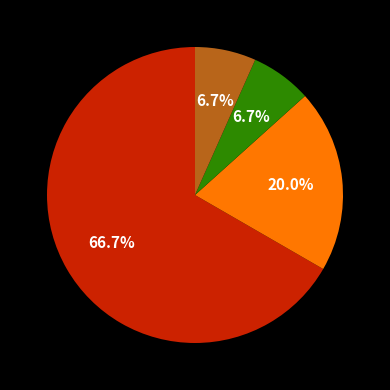

To the nearest percent, what is the difference between the largest and smallest slice percentages?

60%